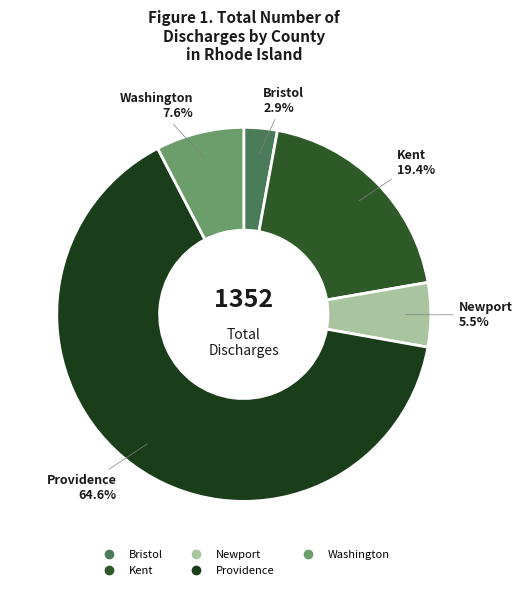

Count the number of slices in the pie.

5